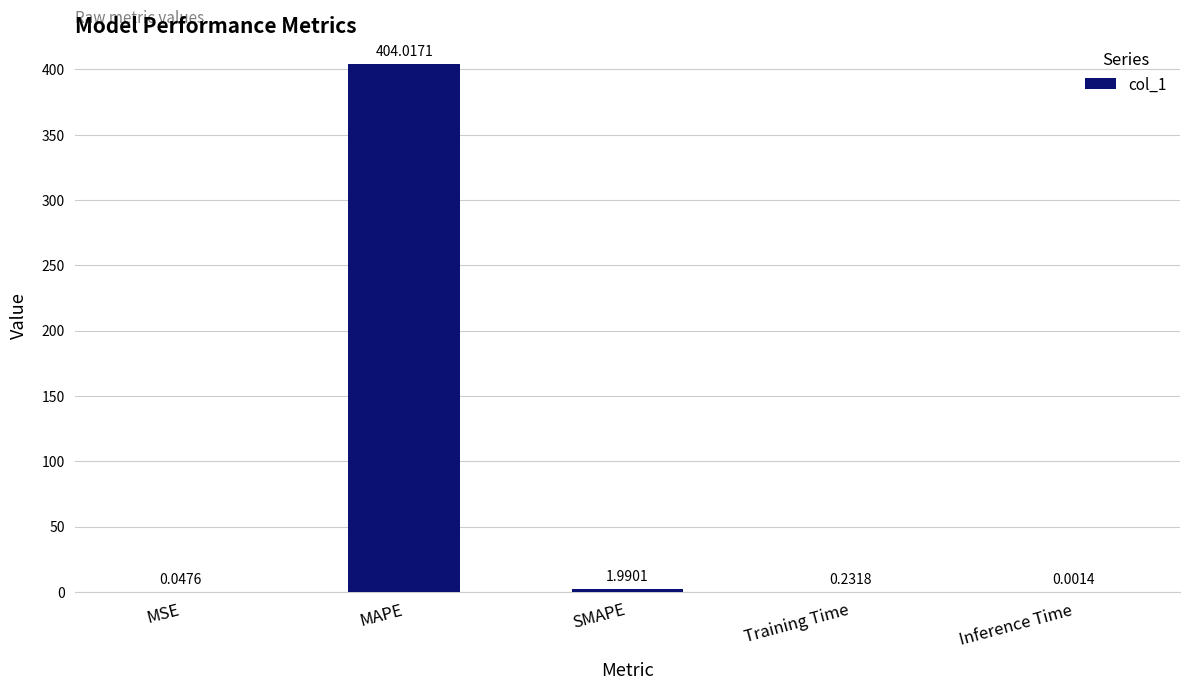

True or false: the data shows 2.0 at SMAPE.

True